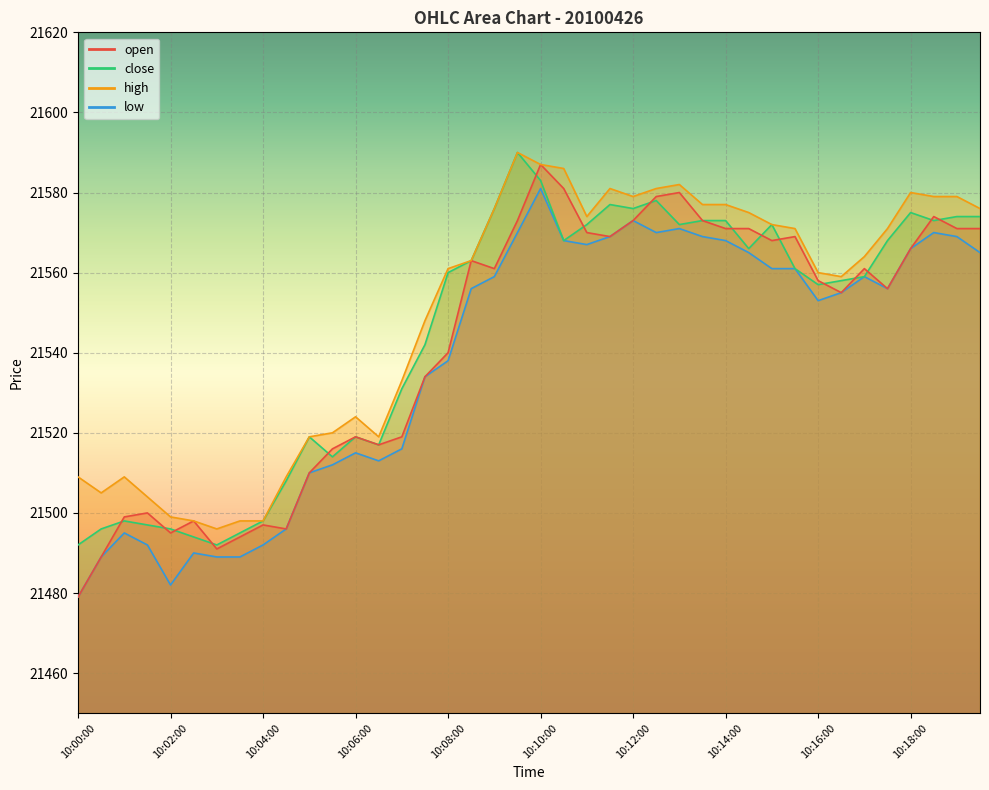

What position from the left is 10:07:30?

16